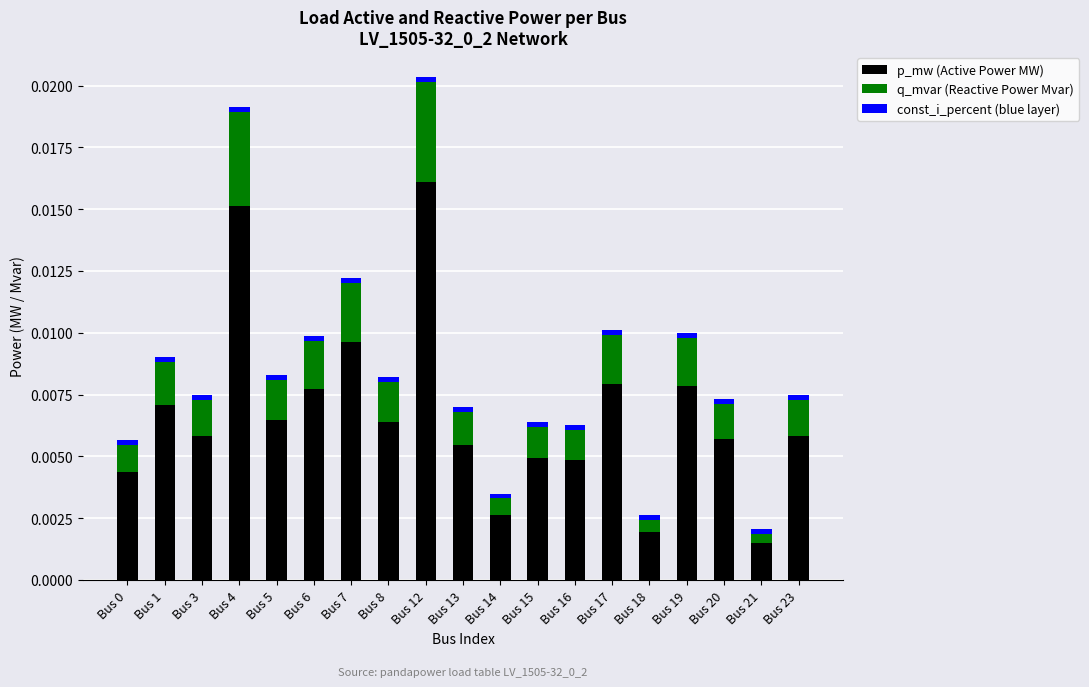

How many bars are there in total?

19